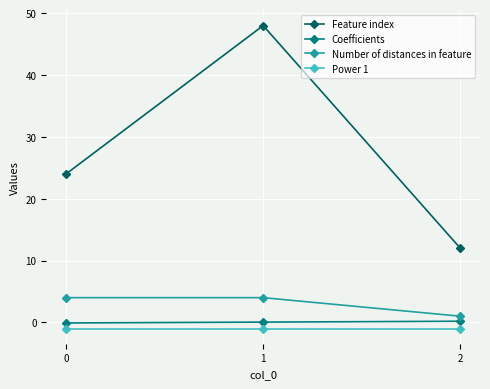

Which category has the highest value across all series?

1